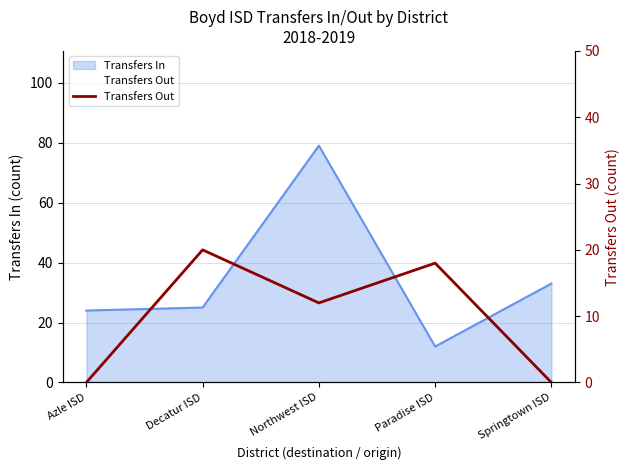

How many lines are shown in the chart?

1